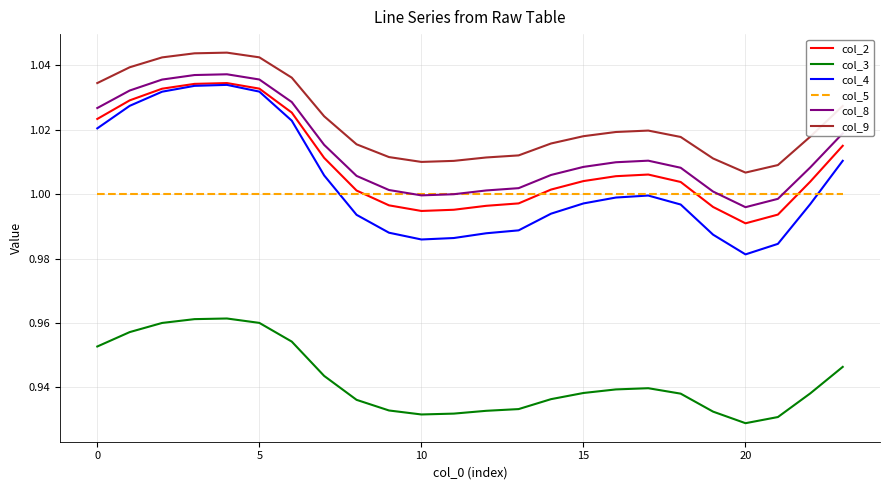

Which series has the widest spread of values?

col_4